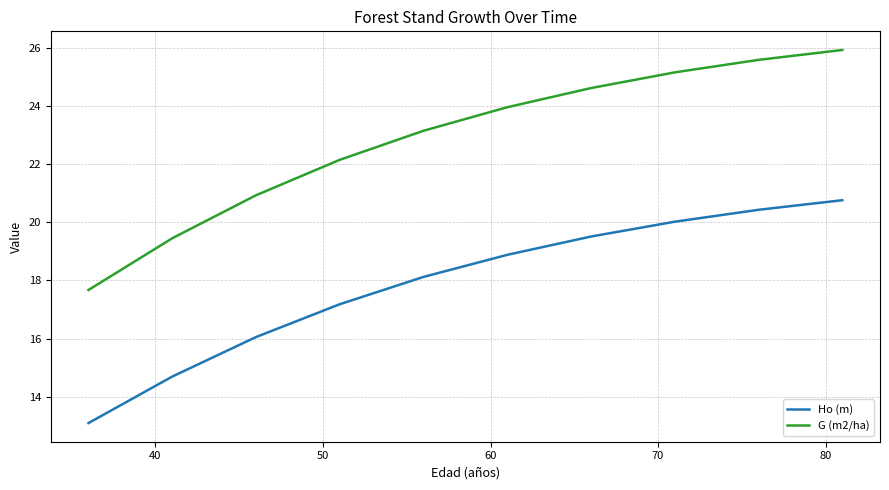

Which series has the widest spread of values?

G (m2/ha)